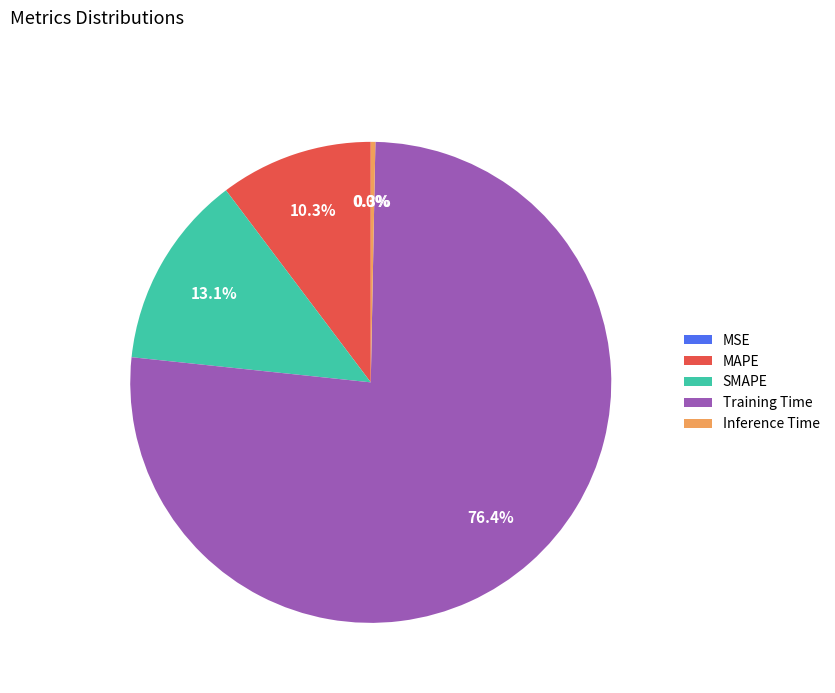

What is the largest slice in the pie chart?

Training Time